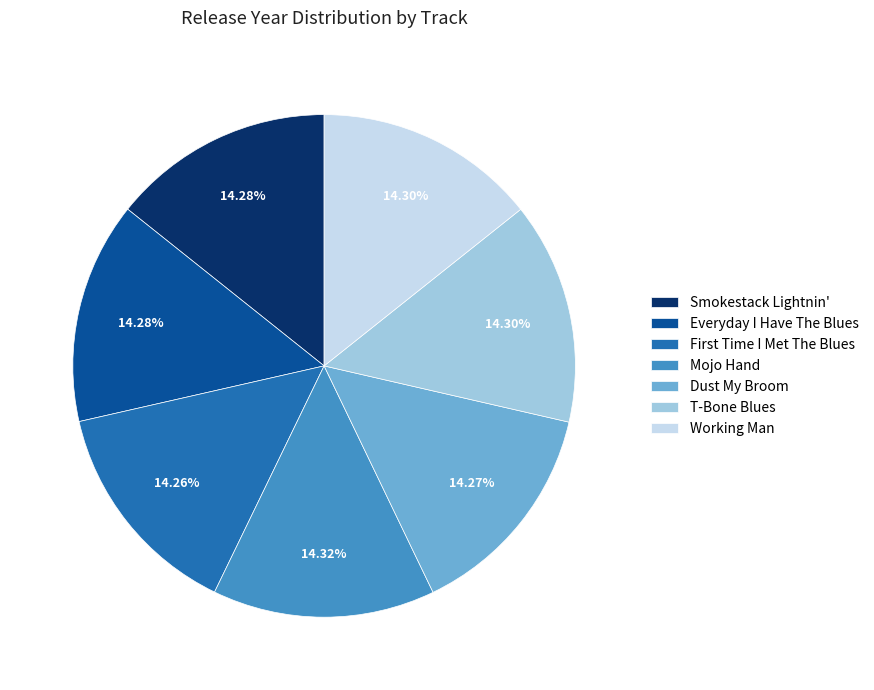

Does any single category account for the majority?

No